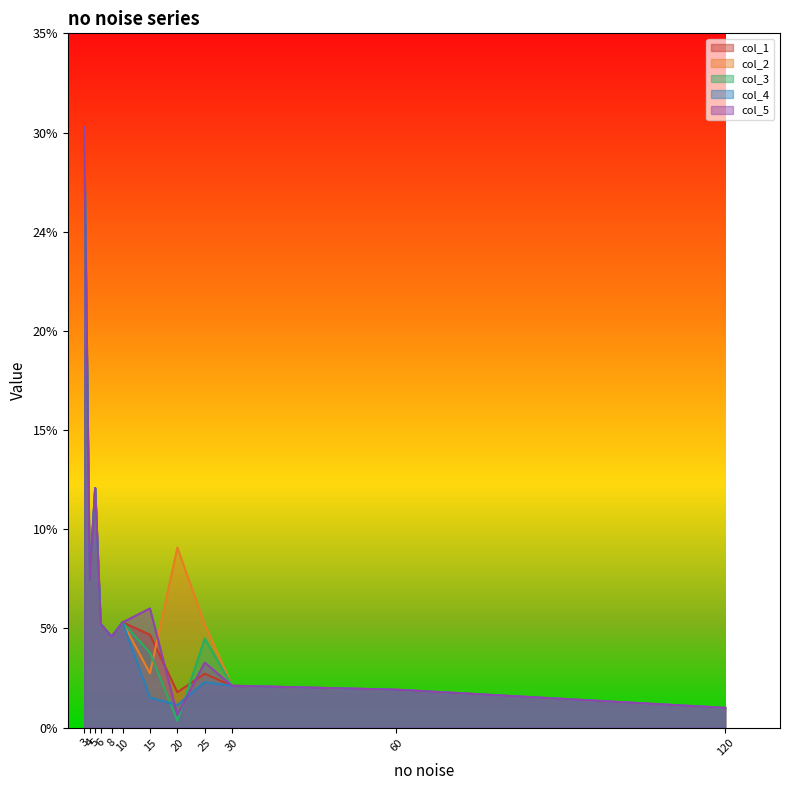

What is the difference between the col_2 values at 5 and 15?

0.1